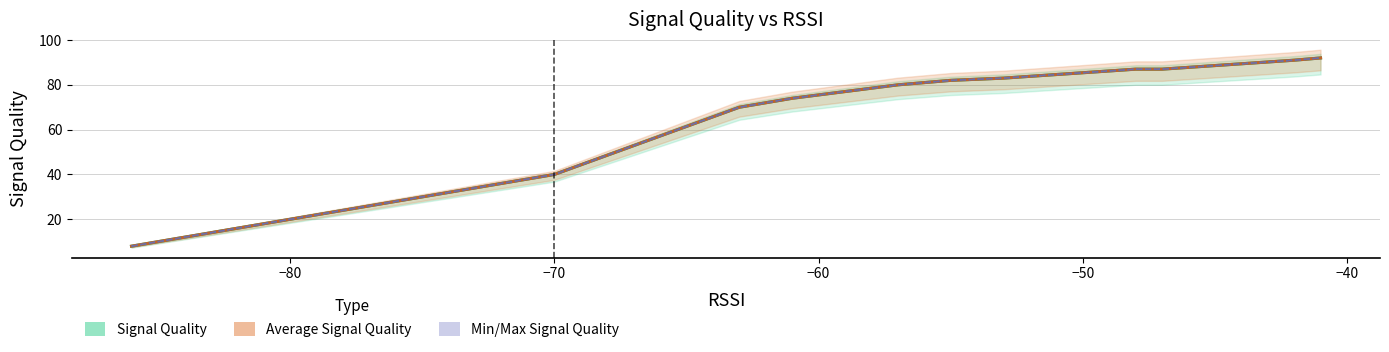

How many values in the Average Signal Quality series are below 40?

9